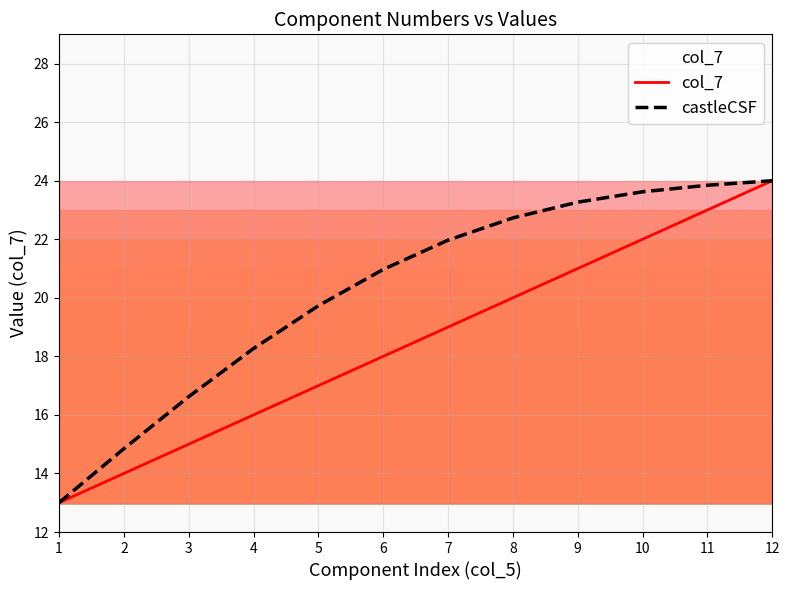

Which series changed the most between 7 and 9?

col_7